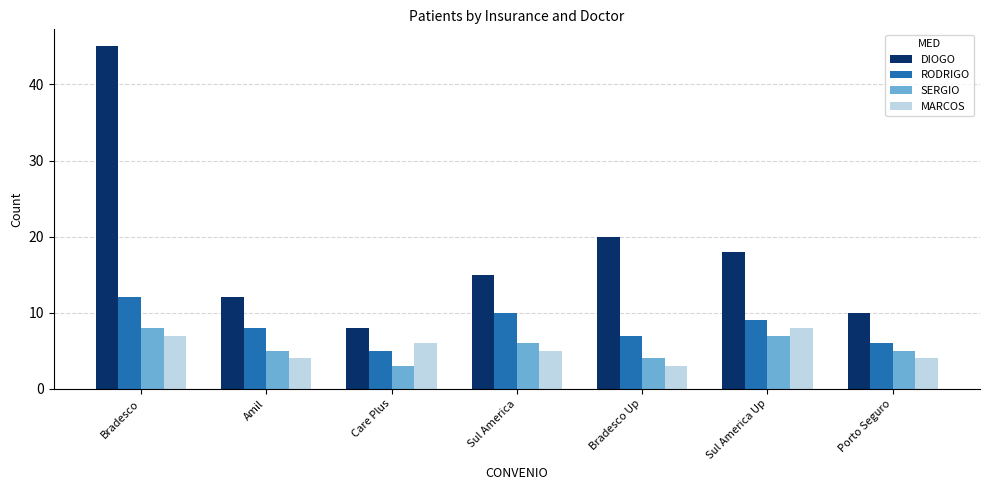

At which label does MARCOS reach its peak?

Sul America Up